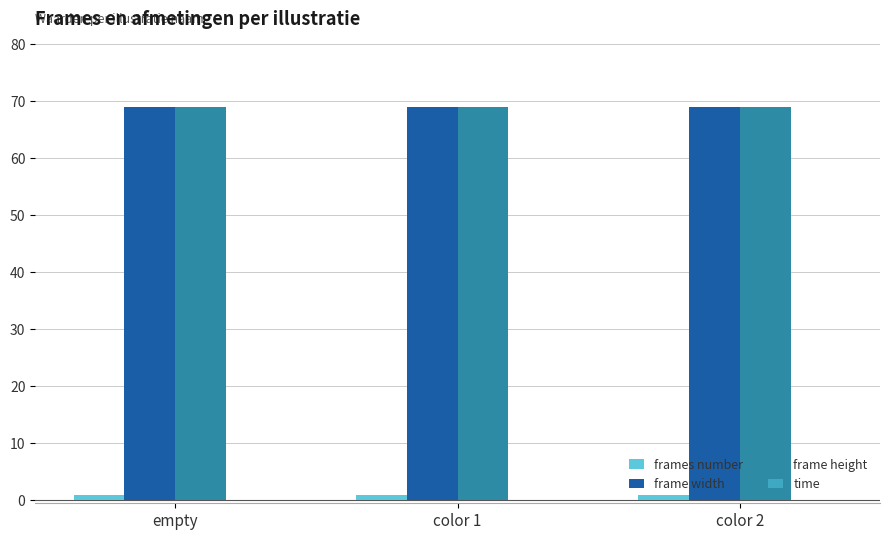

What is the total value across all series at empty?

139.1